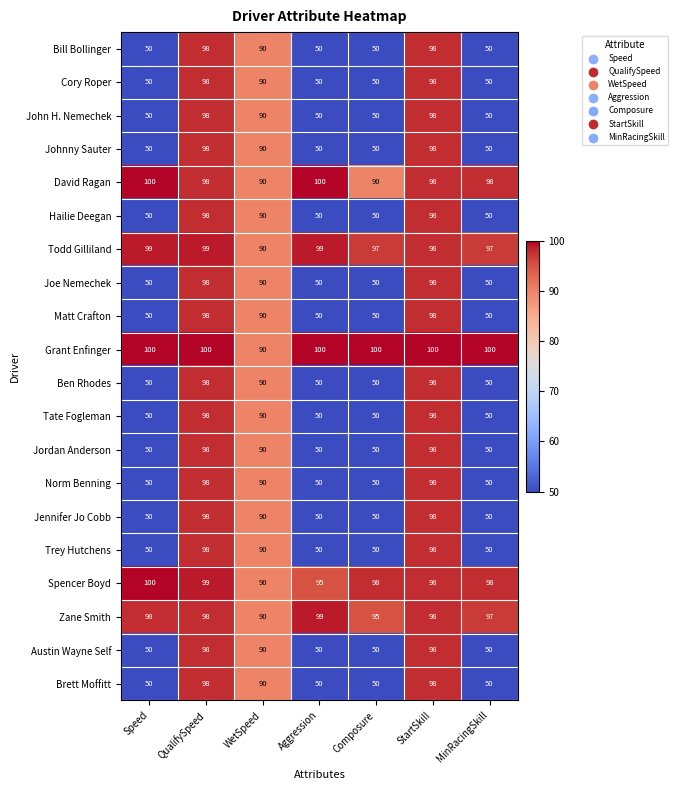

How many Grant Enfinger values are between 100 and 101?

6